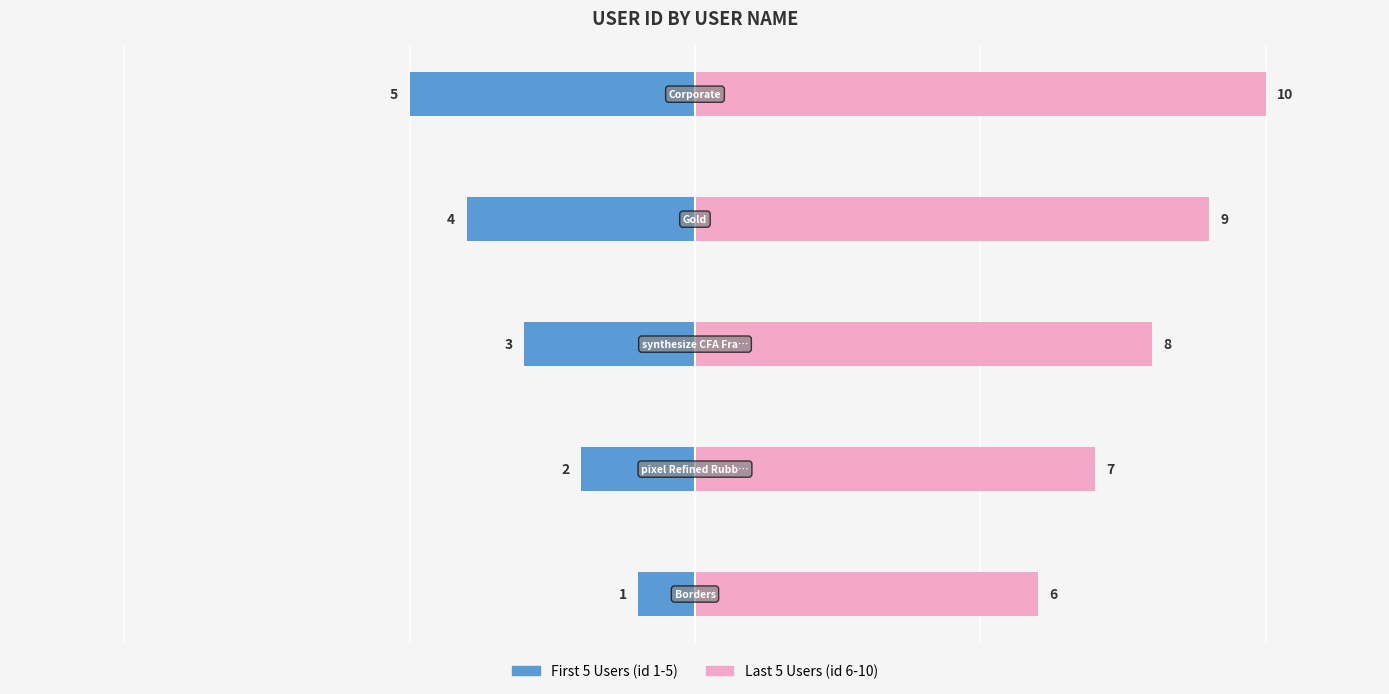

Between 1 and 3, which series saw the biggest shift?

First 5 Users (id 1-5)